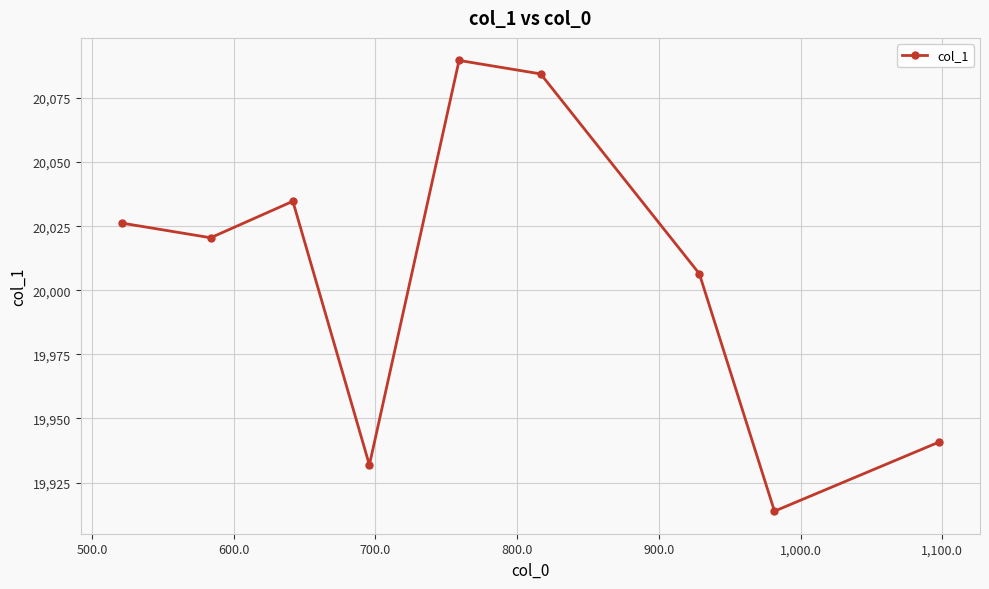

What is the difference between the maximum and minimum values?

175.8